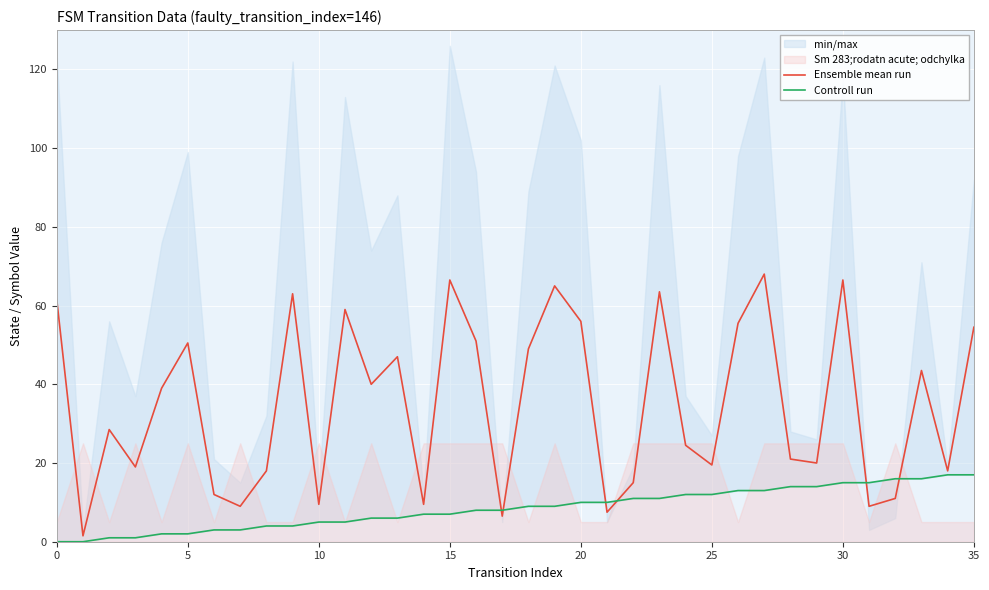

What is the difference between the maximum and second lowest values in the Ensemble mean run series?

61.5